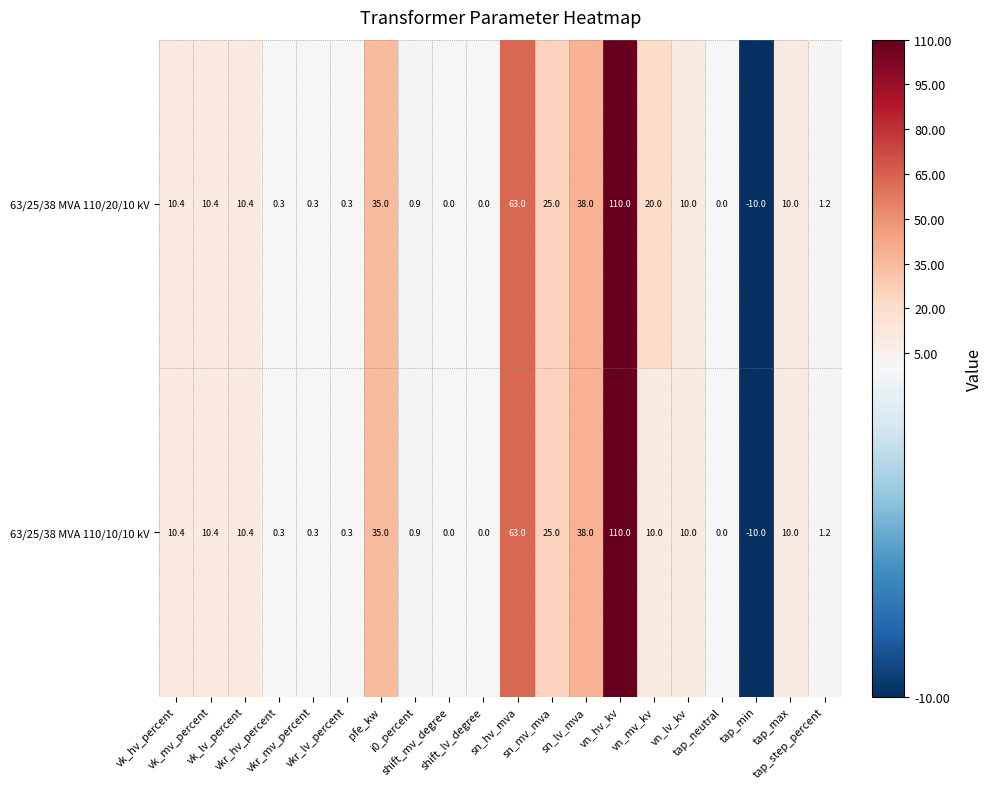

What is the difference between the second highest and second lowest values in the 63/25/38 MVA 110/20/10 kV series?

63.0